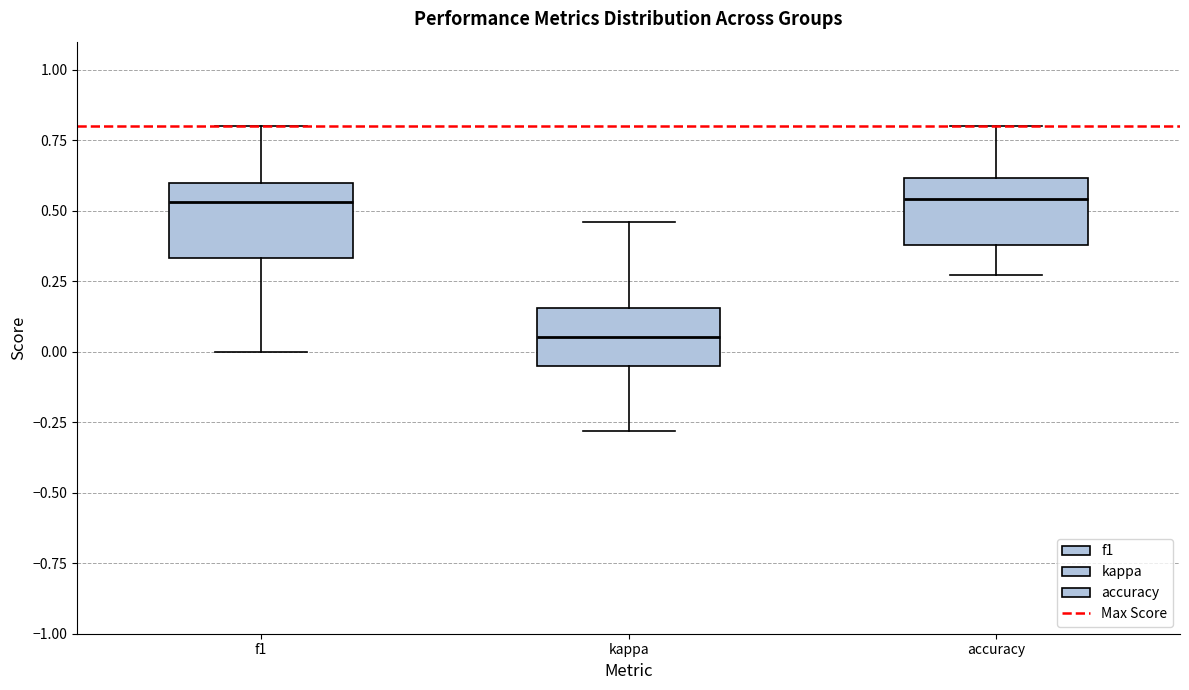

Reading left to right, read every box against the y-axis: the position of its median line, the range the box covers, and the ends of its whiskers. The values are not printed on the chart, so give them approximately, as read against the axis.

f1: median 0.55, box 0.35 to 0.60, whiskers 0.00 to 0.80
kappa: median 0.05, box -0.05 to 0.15, whiskers -0.30 to 0.45
accuracy: median 0.55, box 0.40 to 0.60, whiskers 0.25 to 0.80